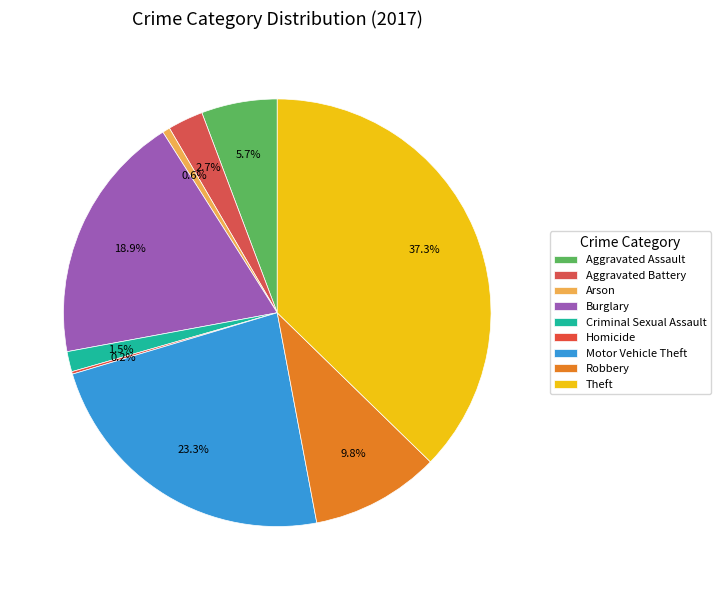

The Motor Vehicle Theft slice represents 17% of the pie. True or false?

False